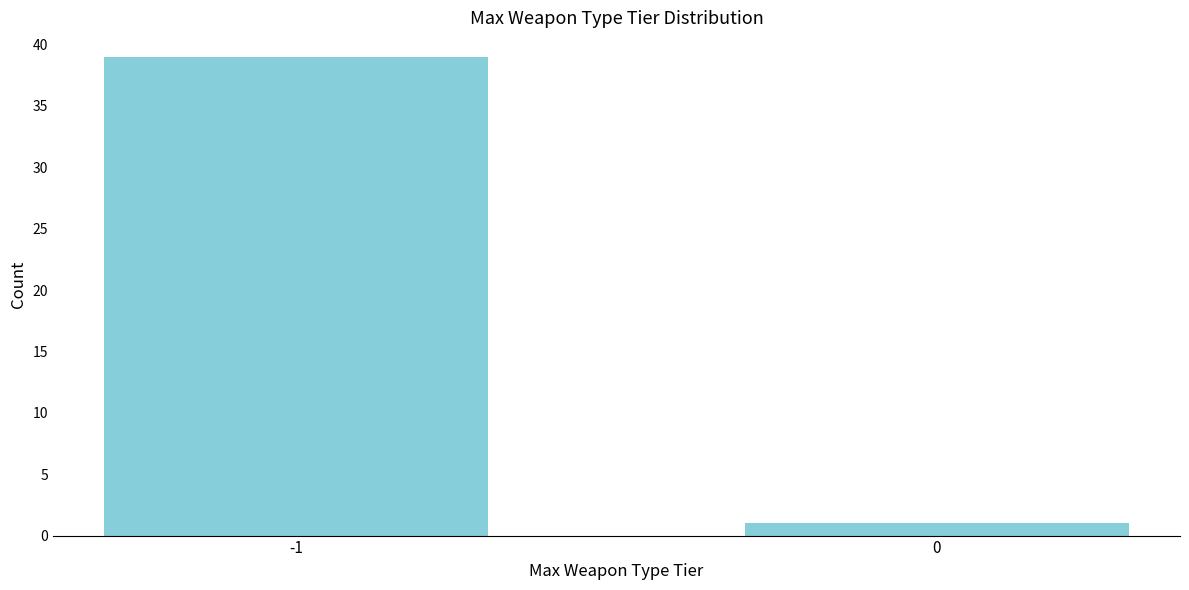

Reading left to right, what are all the values shown in this chart?

-1=39	0=1